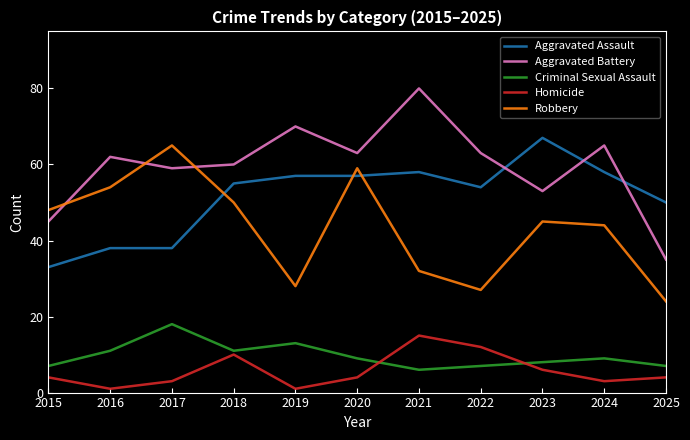

True or false: Criminal Sexual Assault and Robbery intersect in this chart.

False